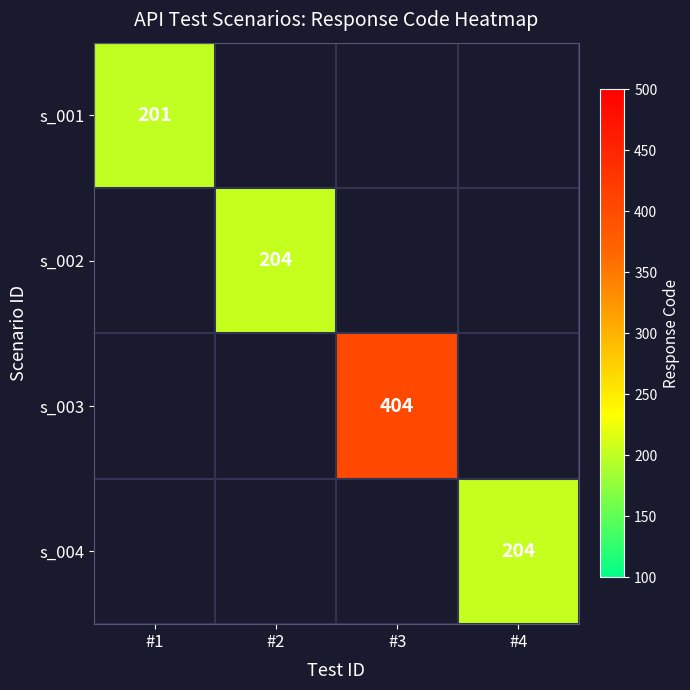

True or false: s_004 has a value of 204 at #4.

True